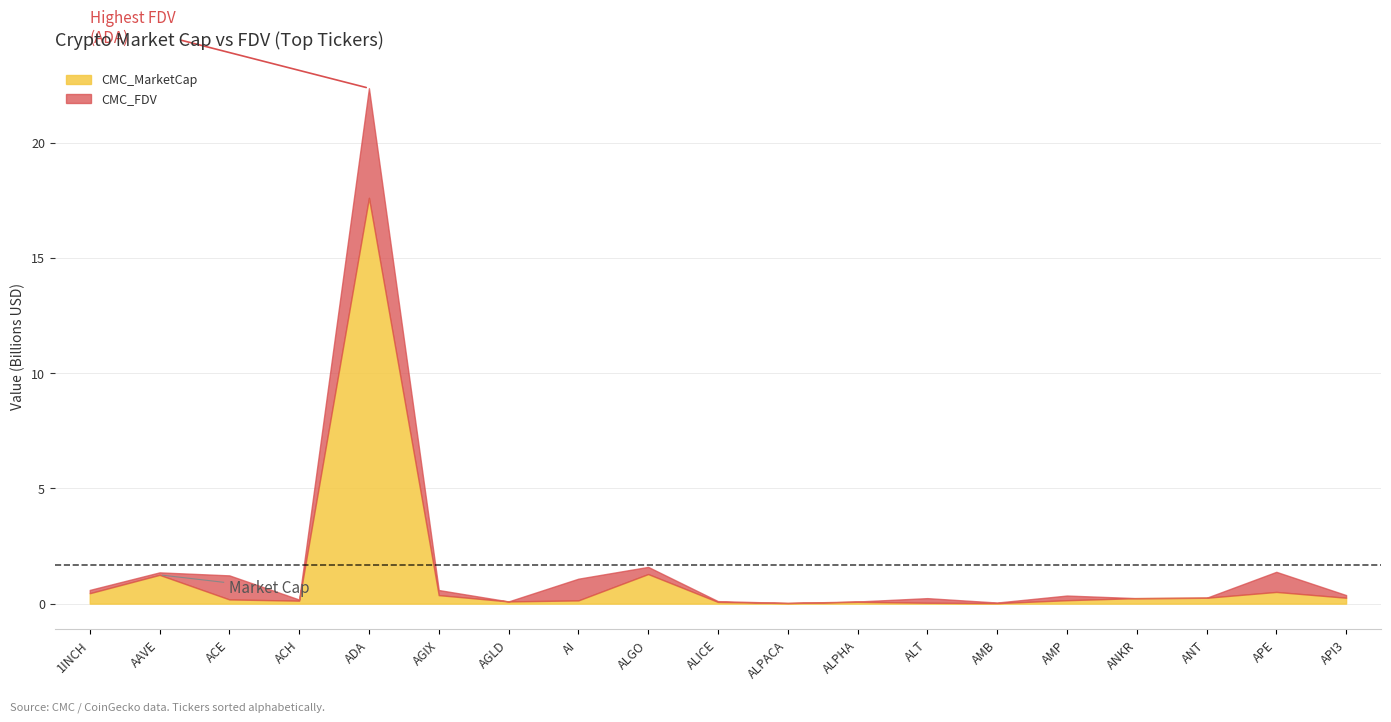

What is the difference between the CMC_FDV values at ACH and ALICE?

68095084